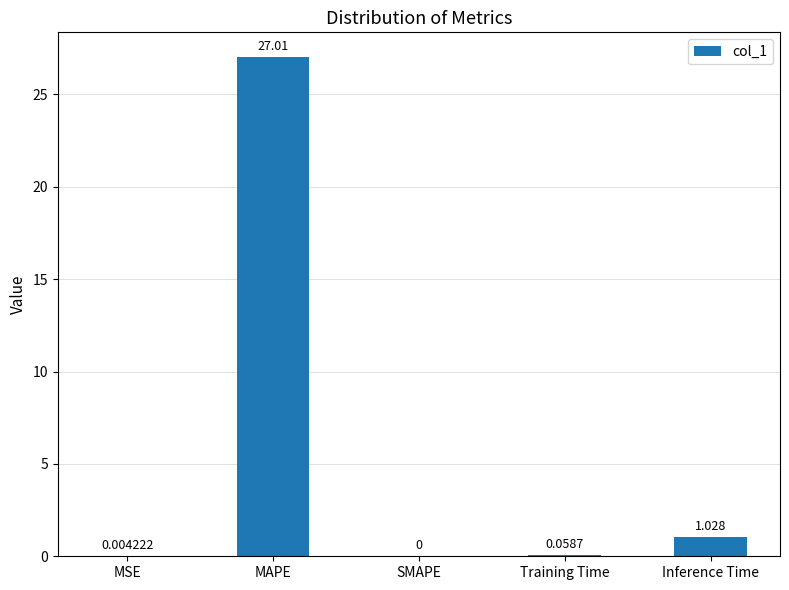

The value at SMAPE is 0.0. True or false?

True